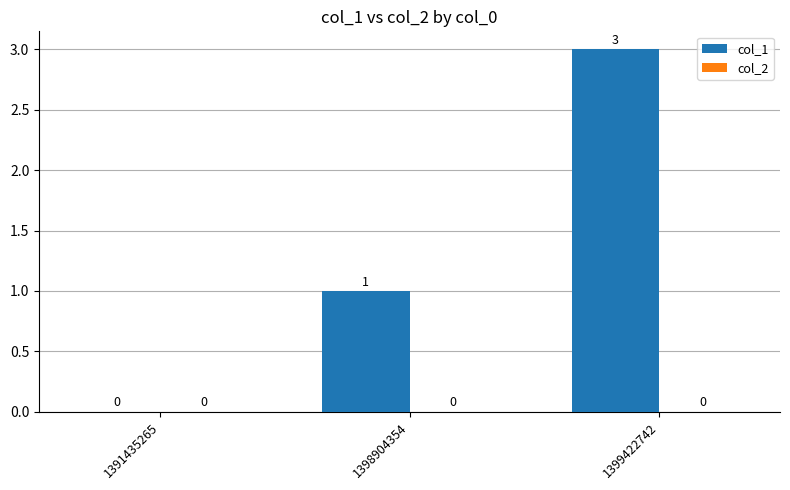

Is it true that the value at 1399422742 is 5?

False